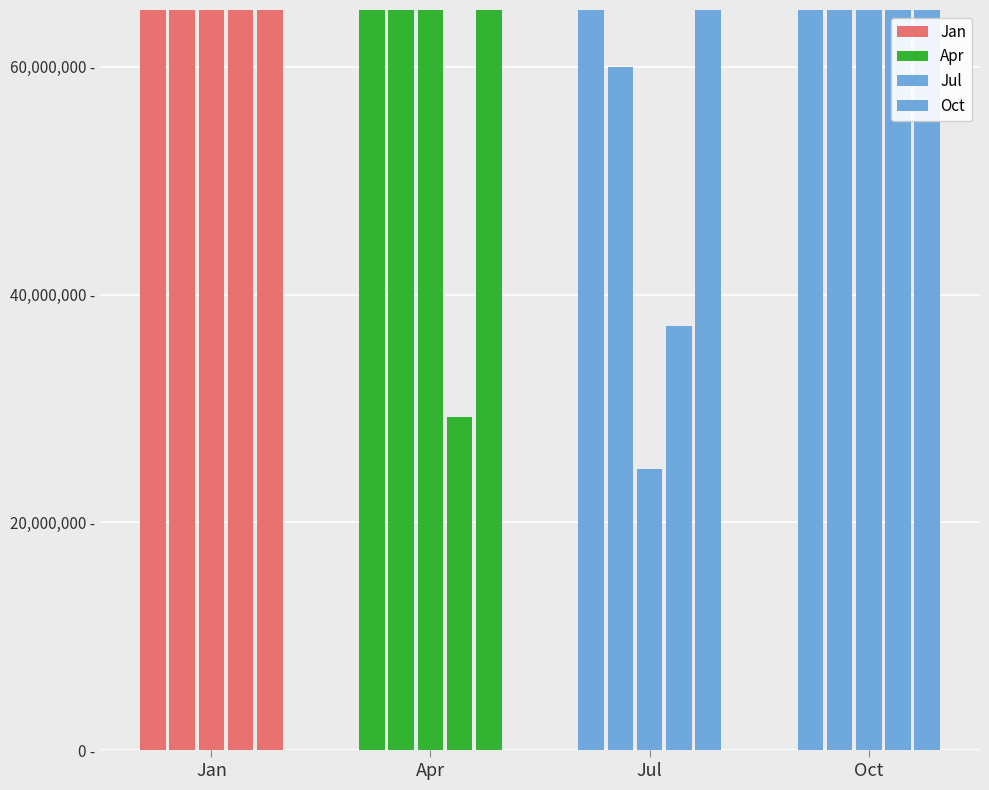

The value of Apr at Apr is 312408624. True or false?

False